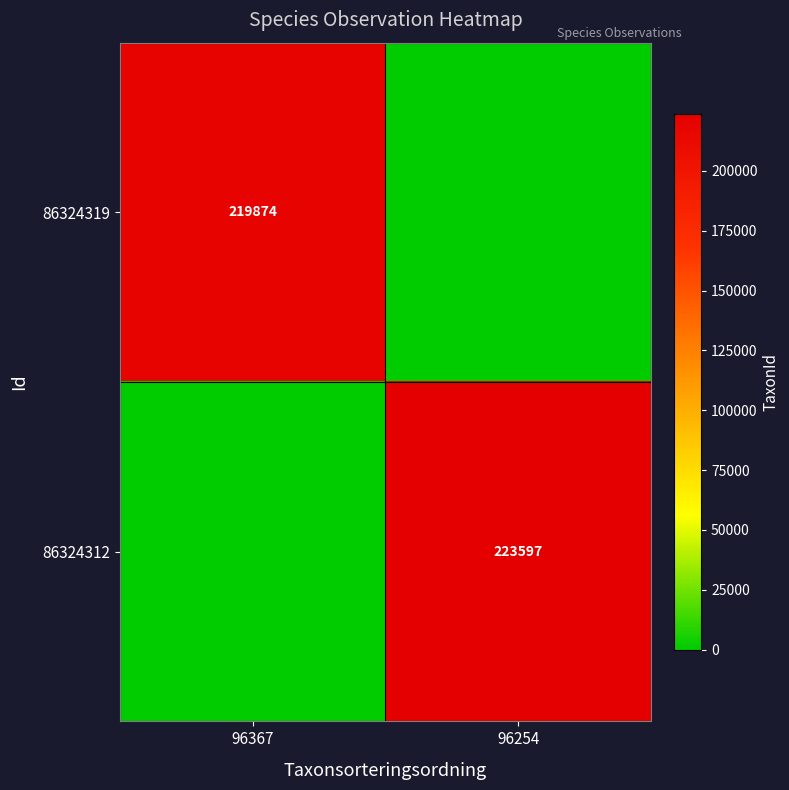

Is it true that 86324312 equals 223597 at 96254?

True